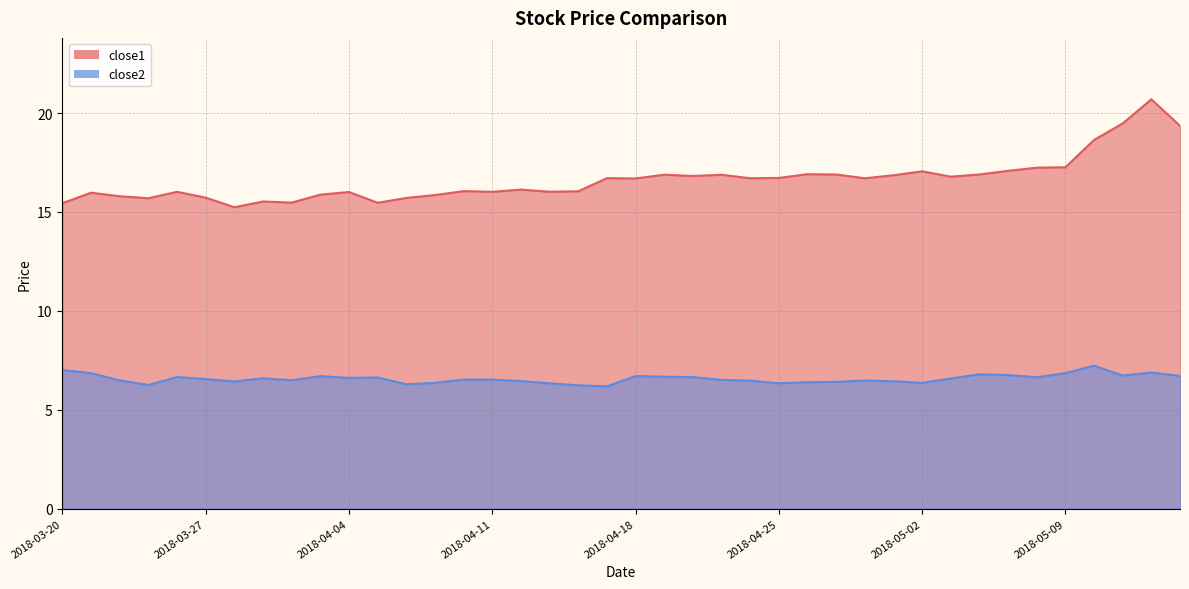

What is the sum of the close1 values at 2018-04-02 and 2018-05-10?

34.1